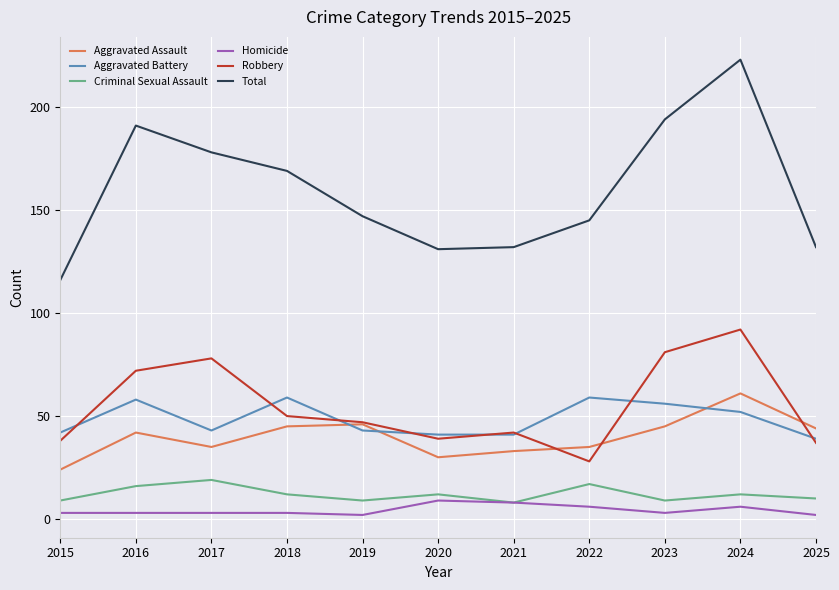

Which series has the largest total across all categories?

Total